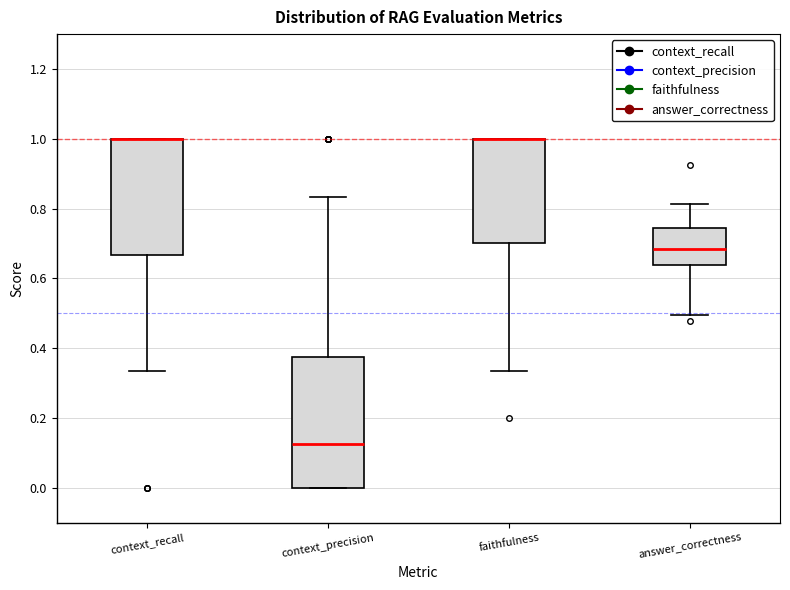

Comparing the boxes themselves (not the whiskers), which one is the tallest?

context_precision